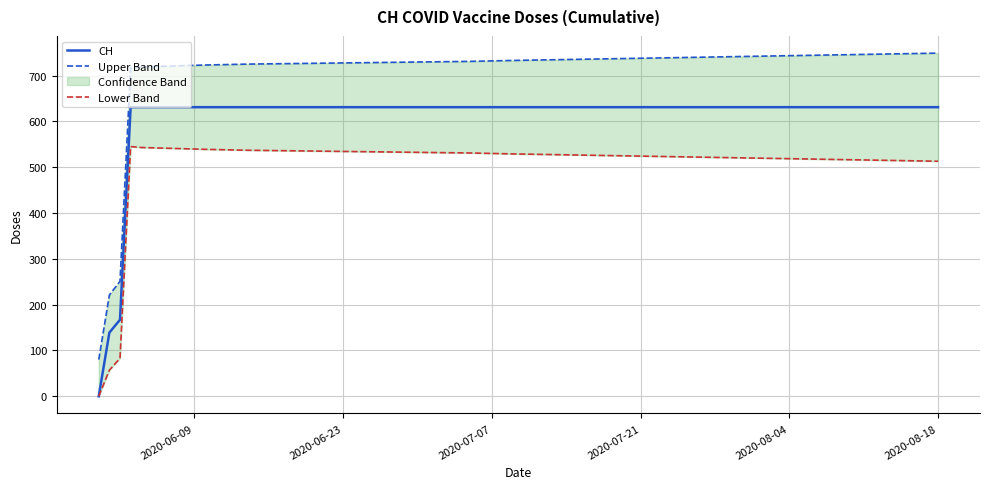

What is the maximum value for CH?

631